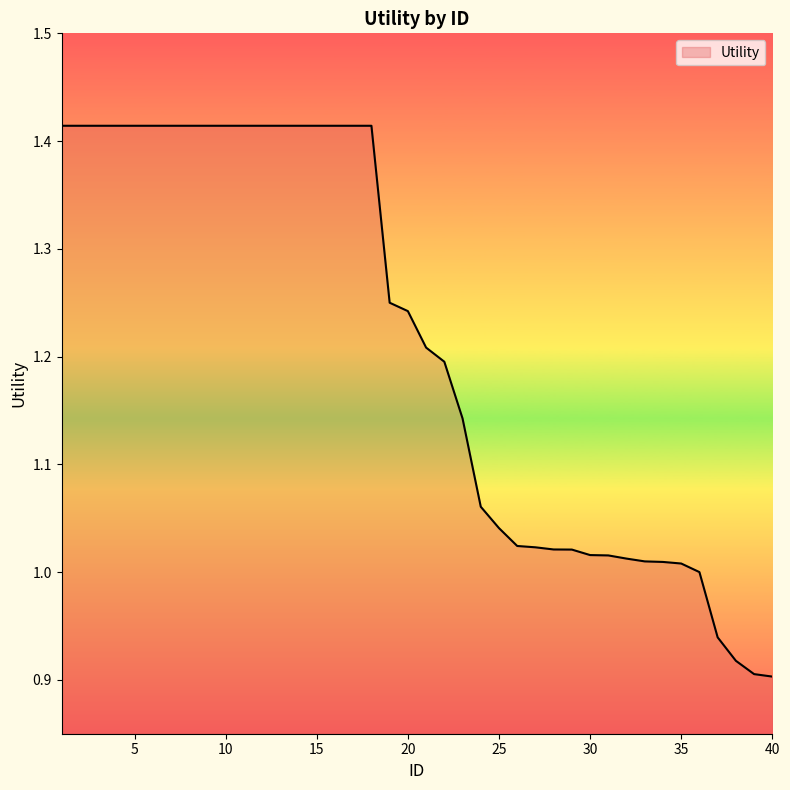

What is the difference between the maximum and minimum values?

0.5